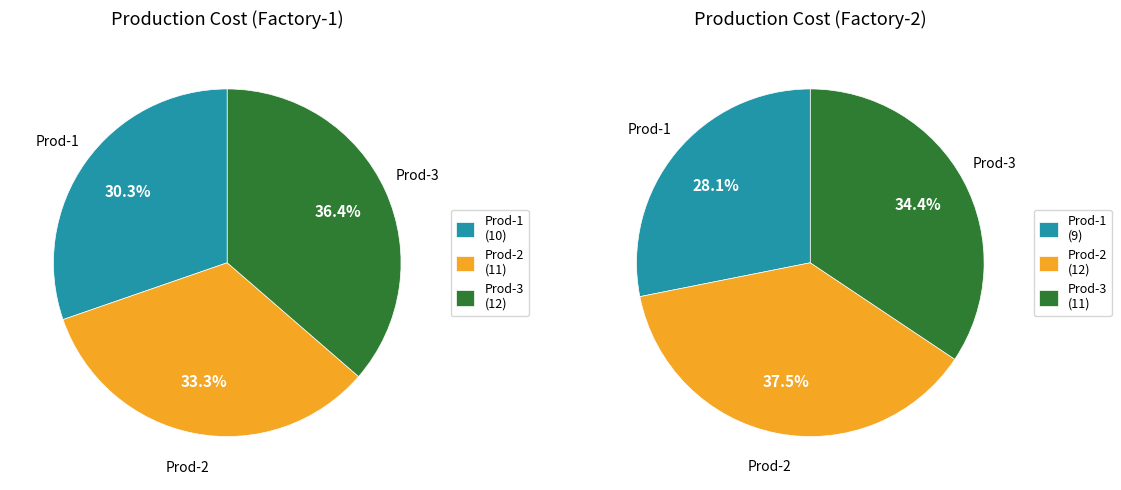

Is the sum of Prod-2 and Prod-1 greater than half?

Yes